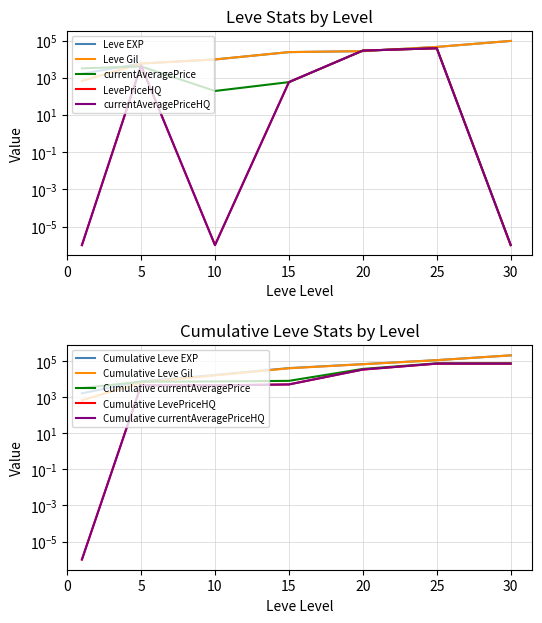

What is the spread (max minus min) of values at 5?

1816.0